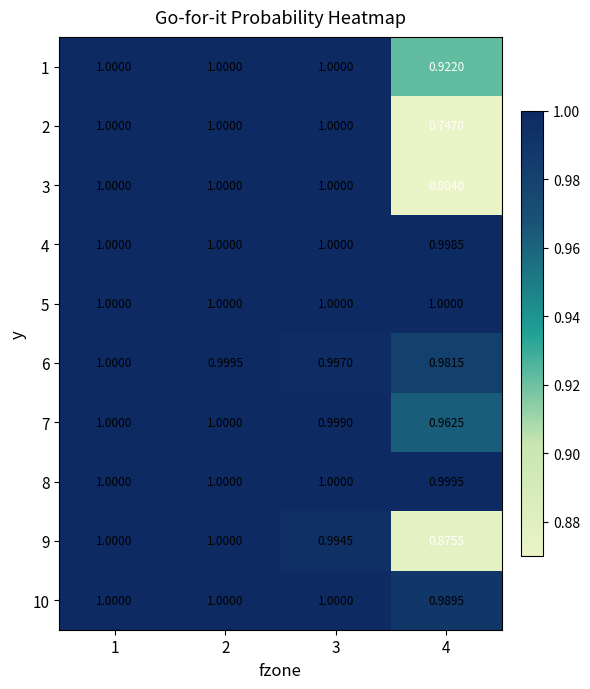

Is the value of 6 at 4 greater than the value of 1 at 2?

No